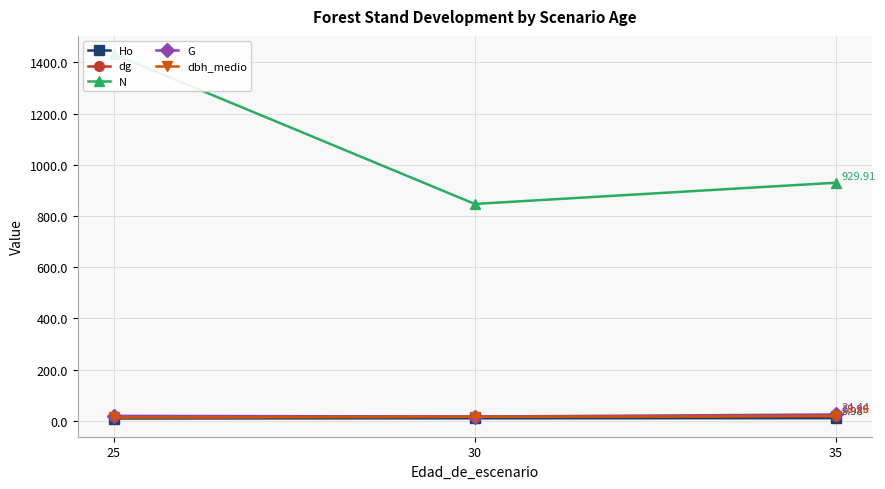

Does the chart have visible grid lines?

Yes